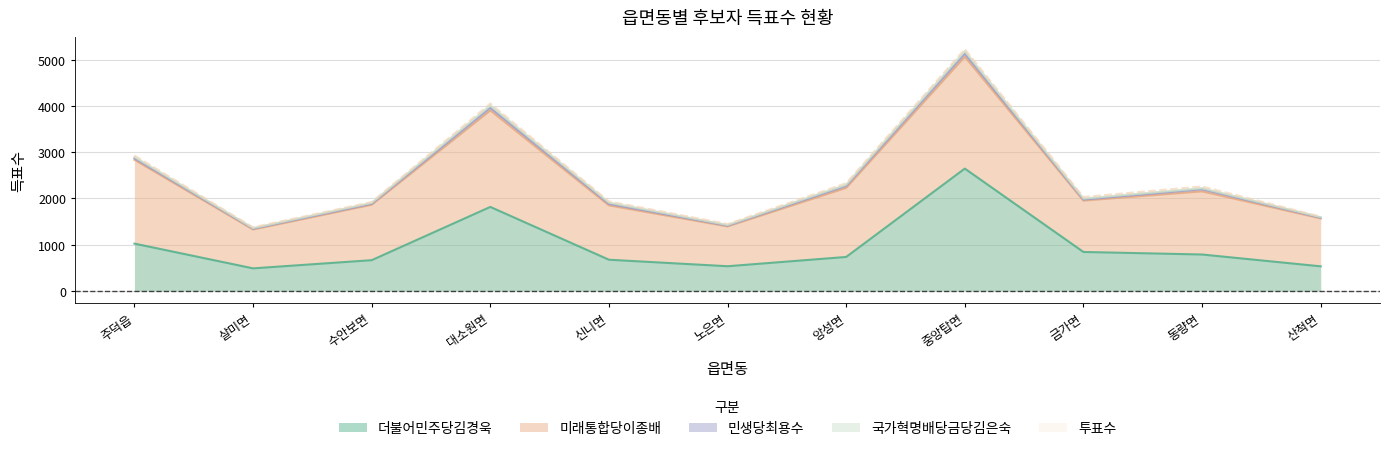

What is the smallest value displayed?

12